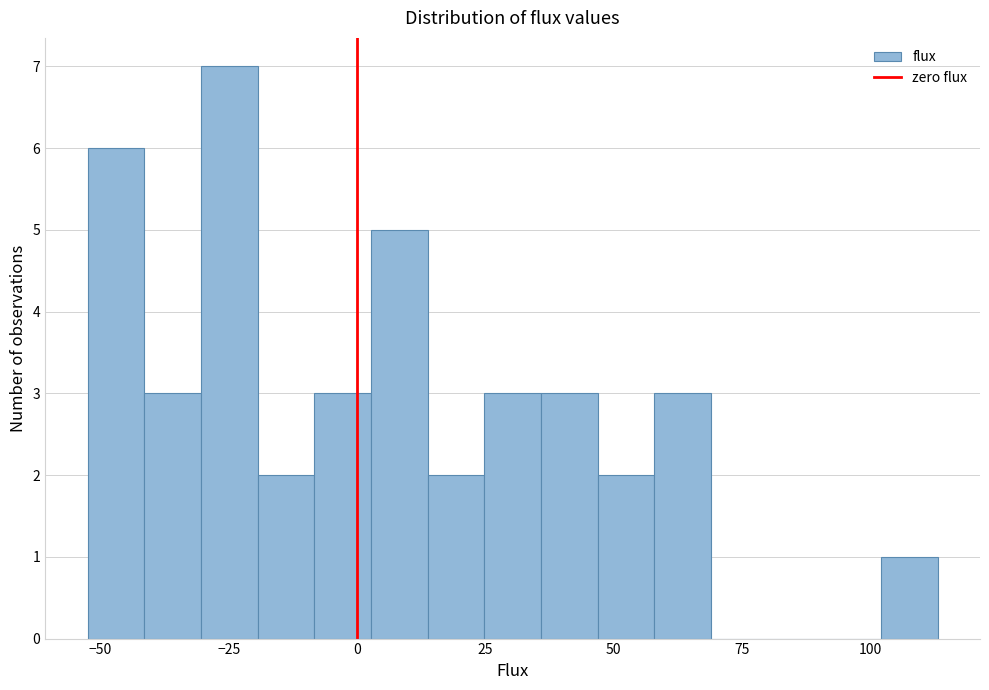

Read against the x-axis, roughly where is the centre of the tallest bar?

-25